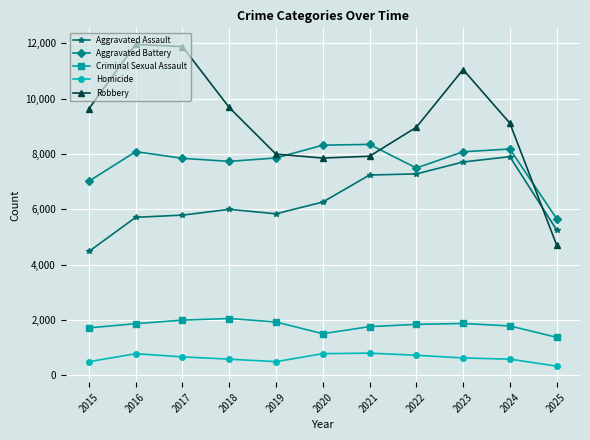

At 2017, list the series in order from largest to smallest.

Robbery, Aggravated Battery, Aggravated Assault, Criminal Sexual Assault, Homicide